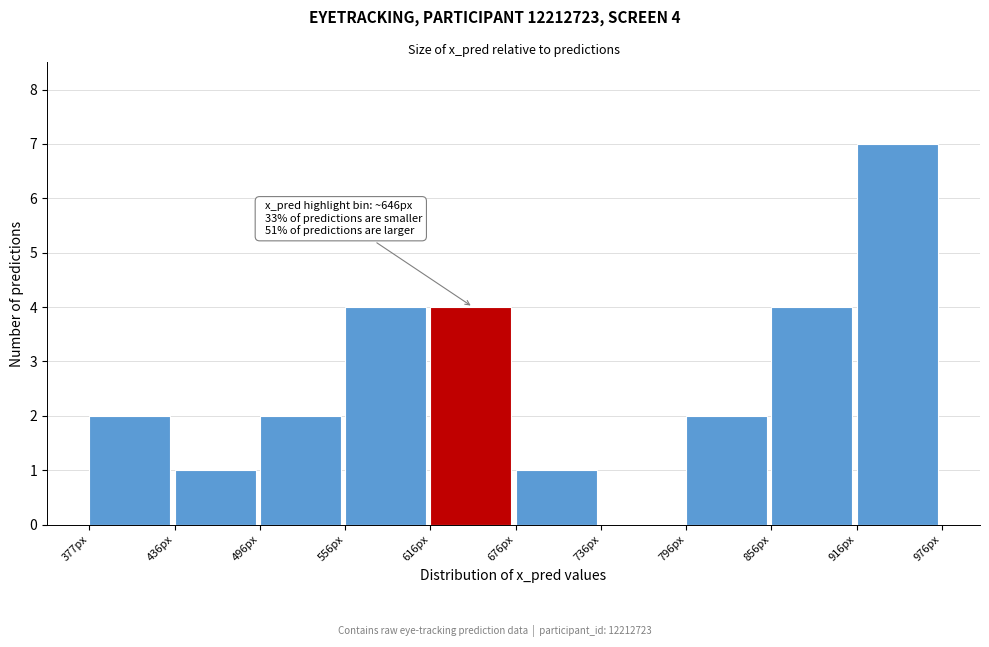

Over which range of the x-axis is the bar tallest?

920 to 980